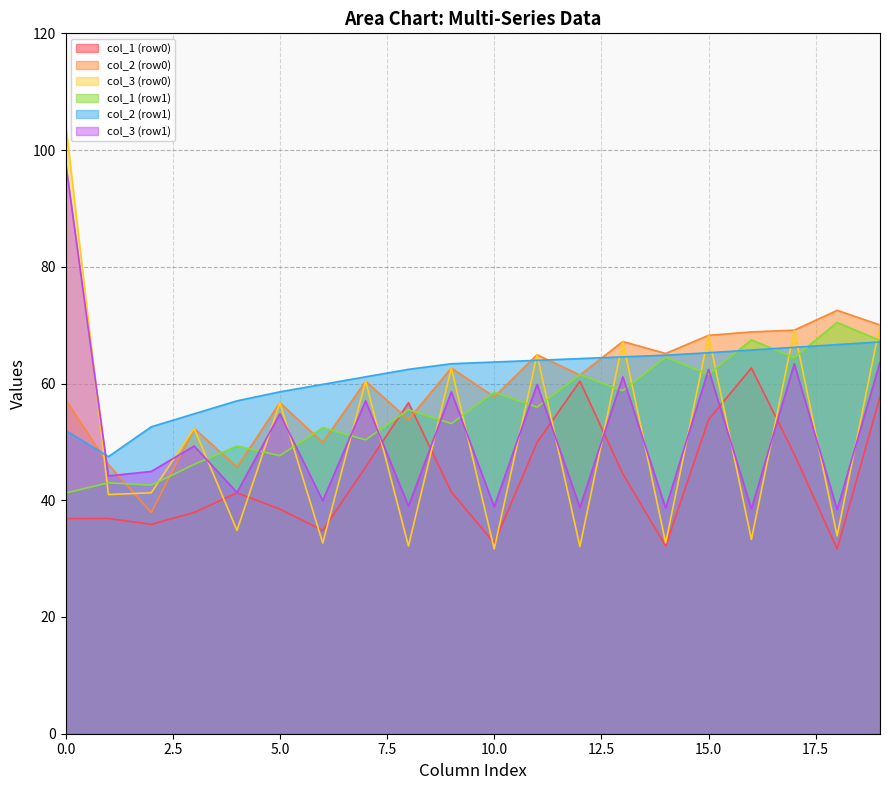

Does the chart have visible grid lines?

Yes